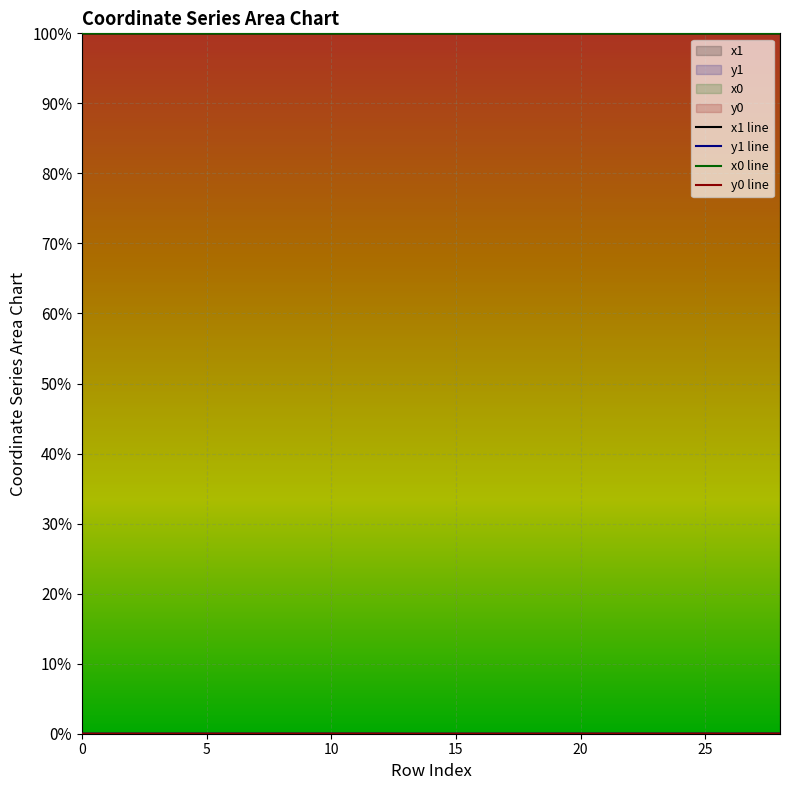

Does the chart display data point markers on the line(s)?

No